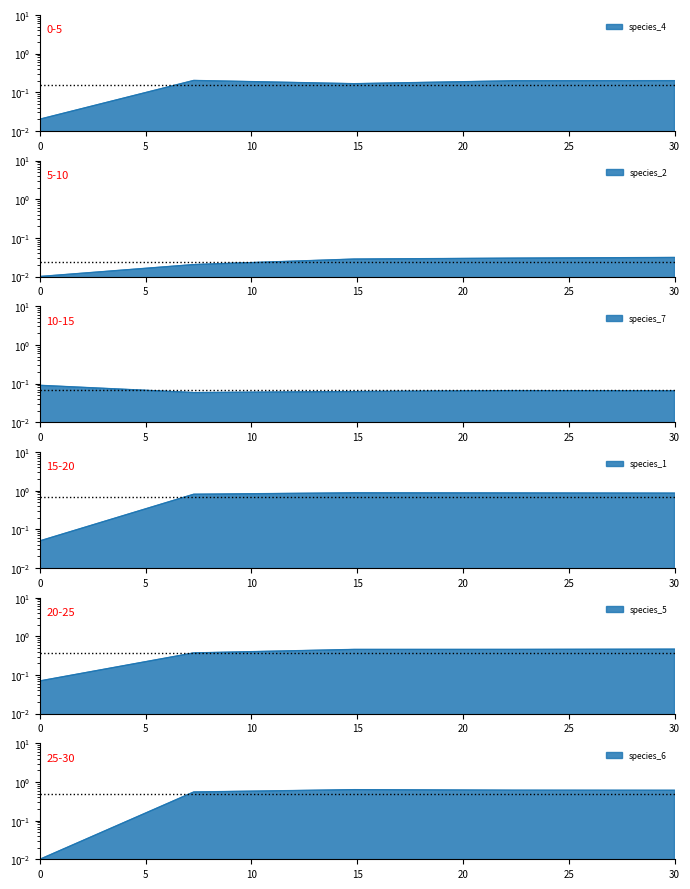

At how many categories does at least one series exceed 0?

5